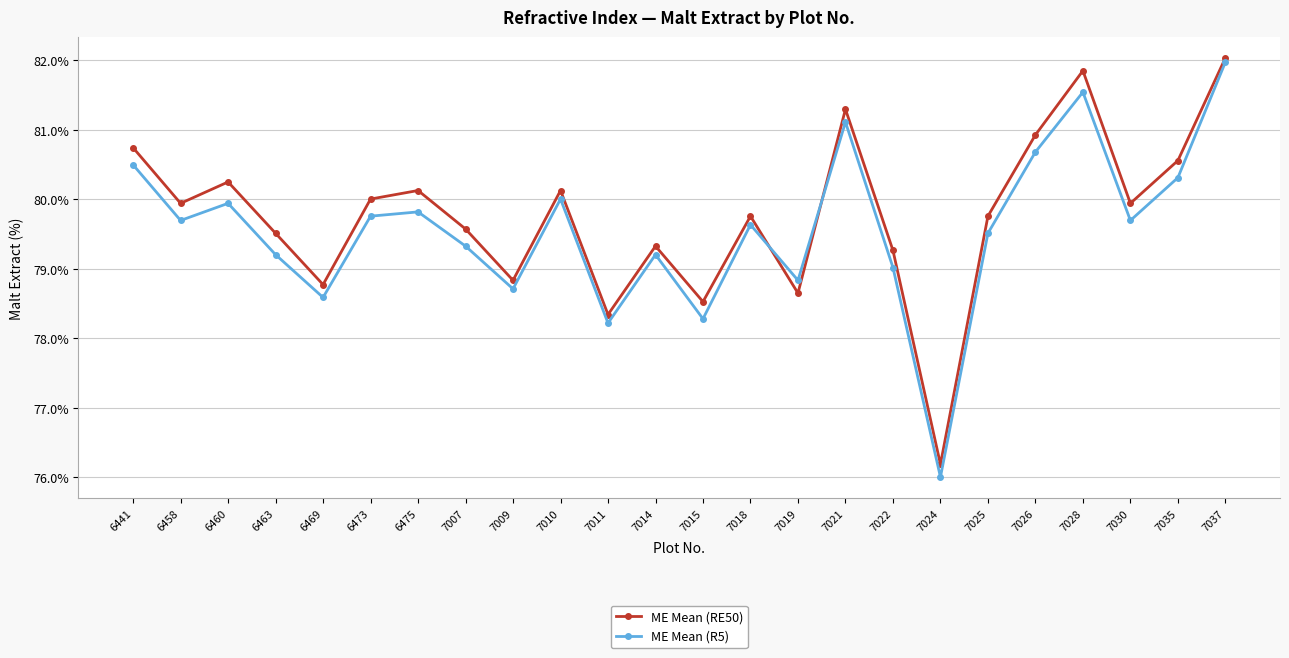

The ME Mean (R5) series shows 114.1 at 7030. True or false?

False